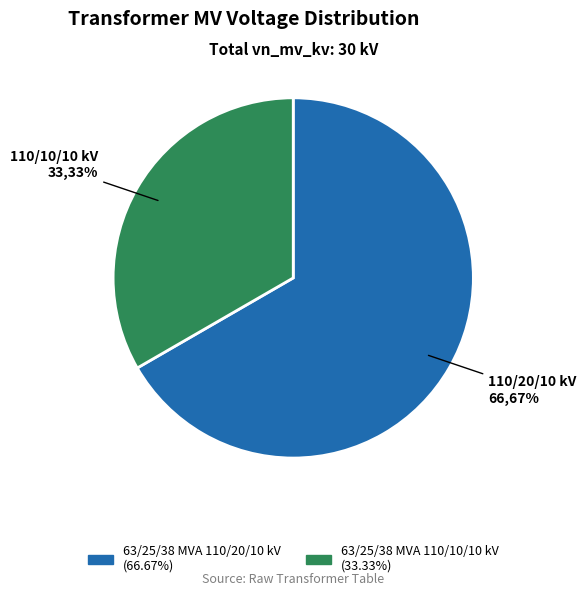

Combined, do 63/25/38 MVA 110/20/10 kV and 63/25/38 MVA 110/10/10 kV account for over 50%?

Yes